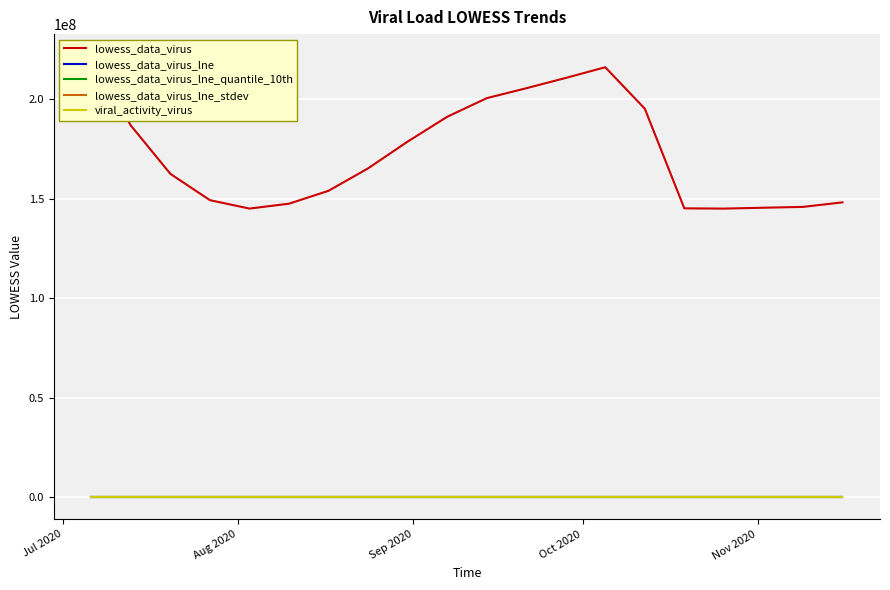

At which label is lowess_data_virus_lne_quantile_10th closest to 16?

Jul 2020